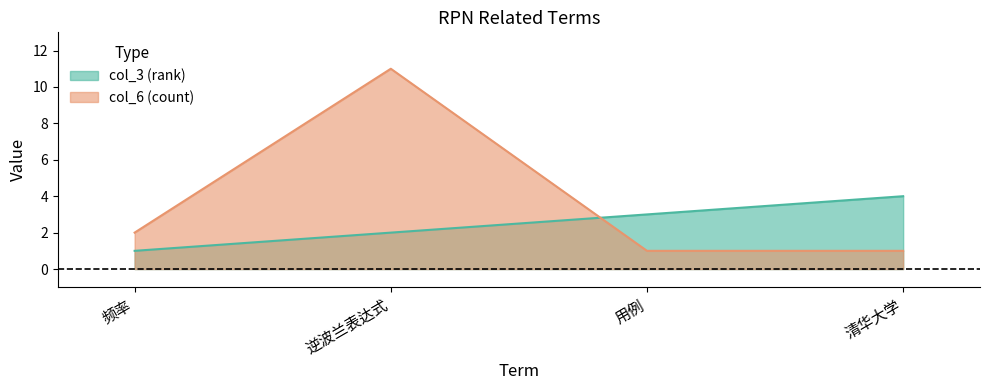

What is the maximum value shown in the chart?

11